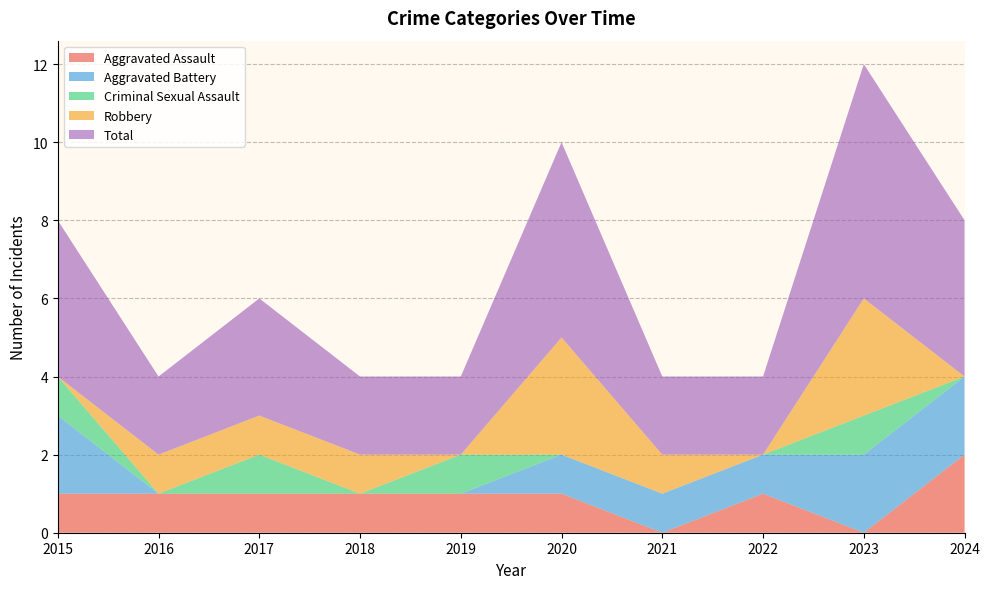

Reading left to right, what are all the values shown in this chart?

Aggravated Assault: 1	1	1	1	1	1	0	1	0	2
Aggravated Battery: 2	0	0	0	0	1	1	1	2	2
Criminal Sexual Assault: 1	0	1	0	1	0	0	0	1	0
Robbery: 0	1	1	1	0	3	1	0	3	0
Total: 4	2	3	2	2	5	2	2	6	4